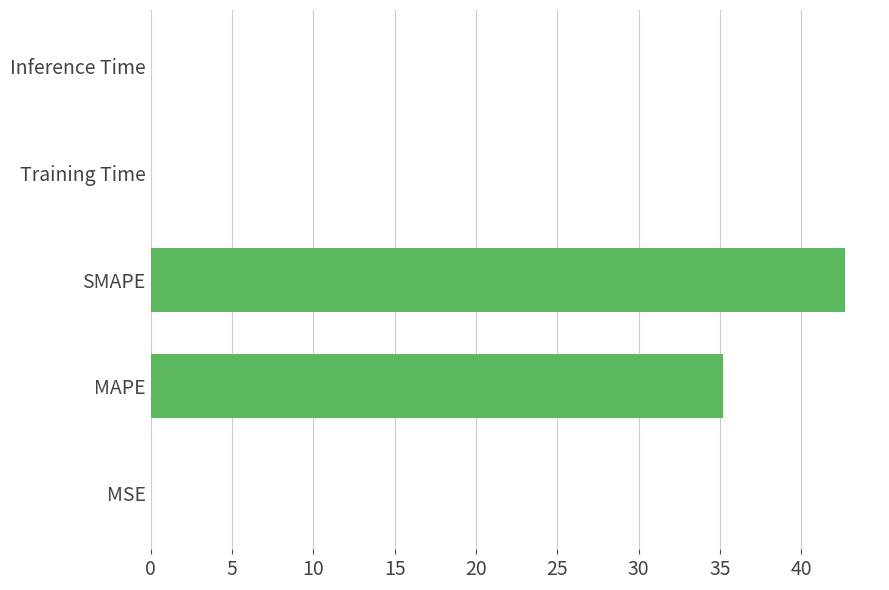

The chart shows a value of 35.2 at MAPE. True or false?

True